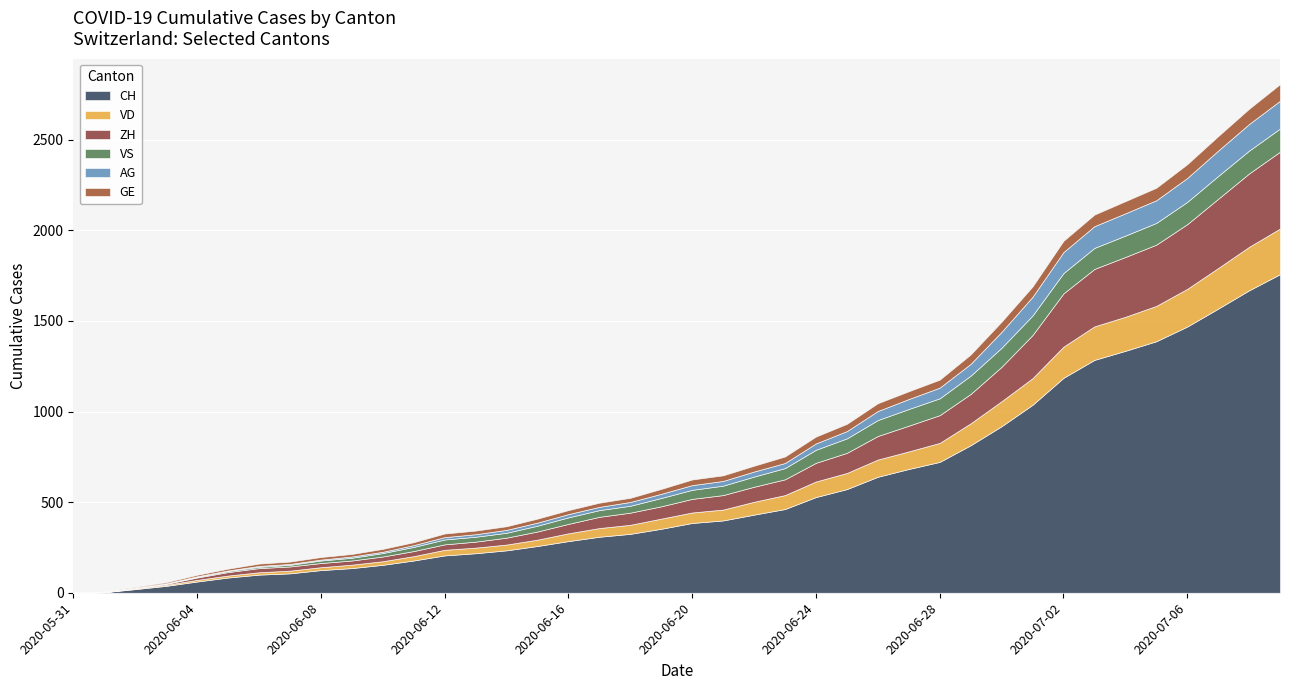

True or false: AG has more than 0 interior local peaks.

False